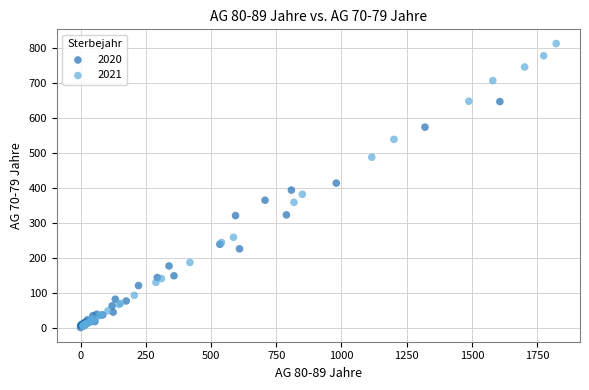

Which series contains the highest Y value?

2021